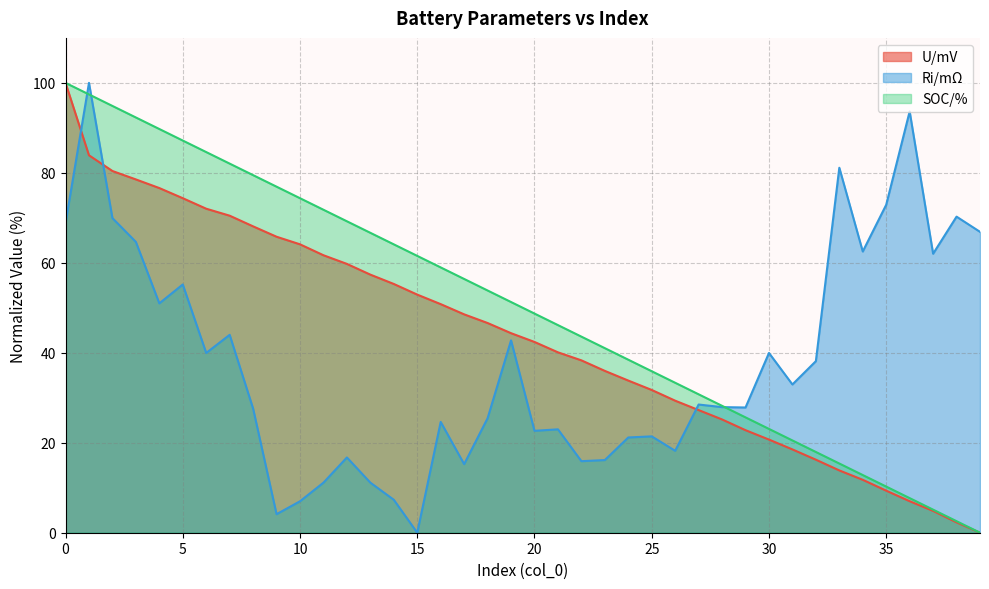

What is the difference between the highest and lowest values at 4?

38.8